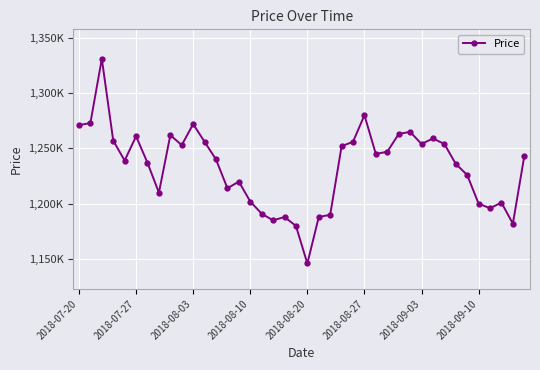

Is this an area chart (filled region under the line)?

No